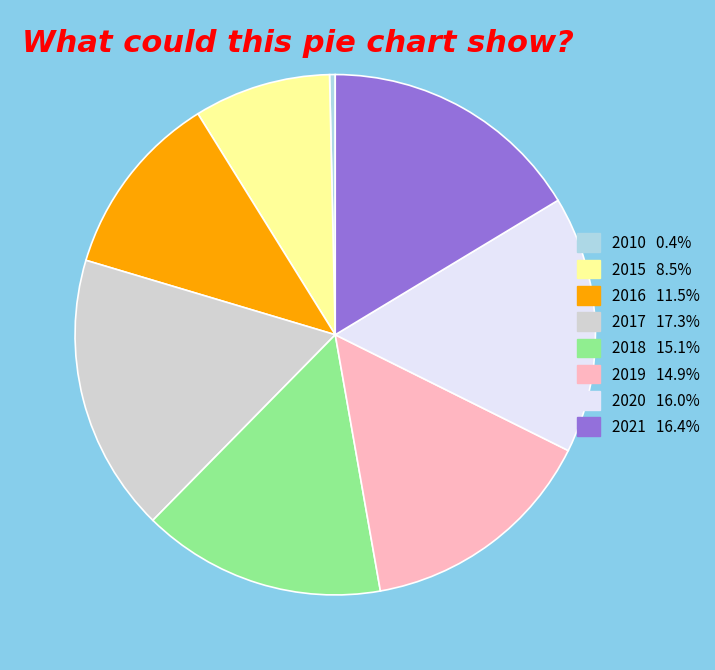

Which slice is the largest?

2017